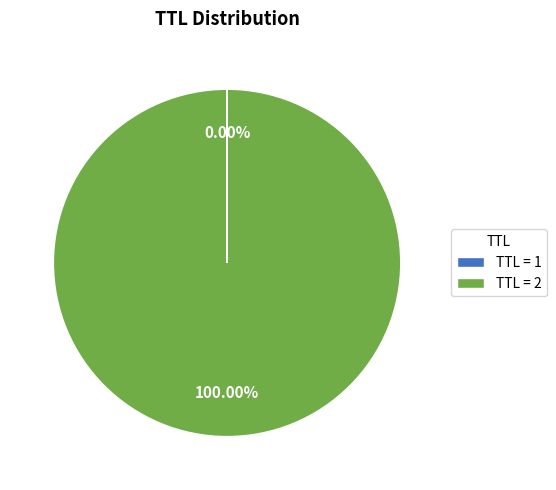

Is TTL = 2 the majority of the pie?

Yes